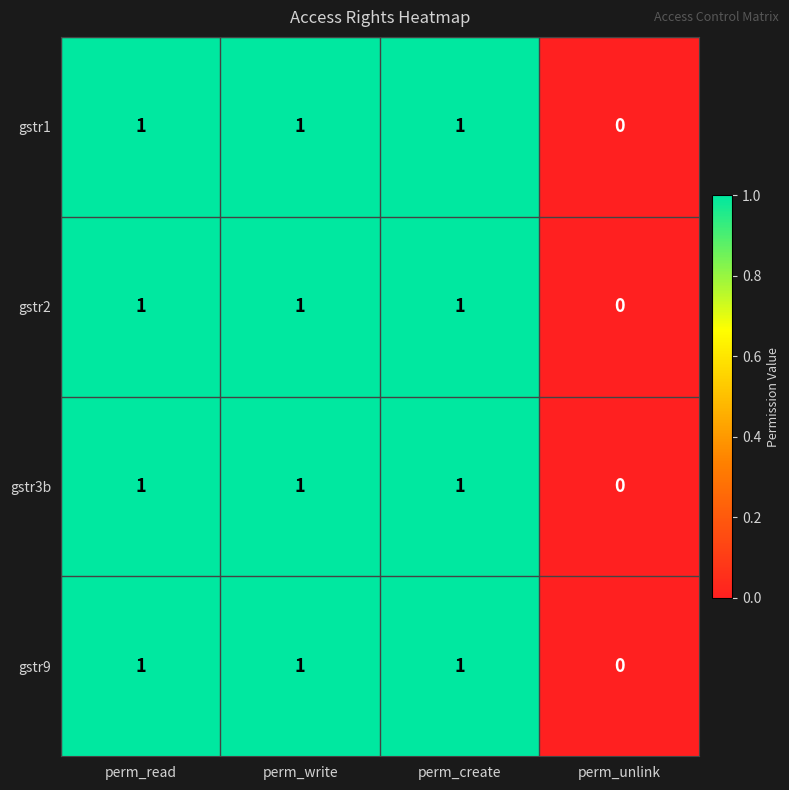

True or false: gstr3b has a value of 2 at perm_read.

False